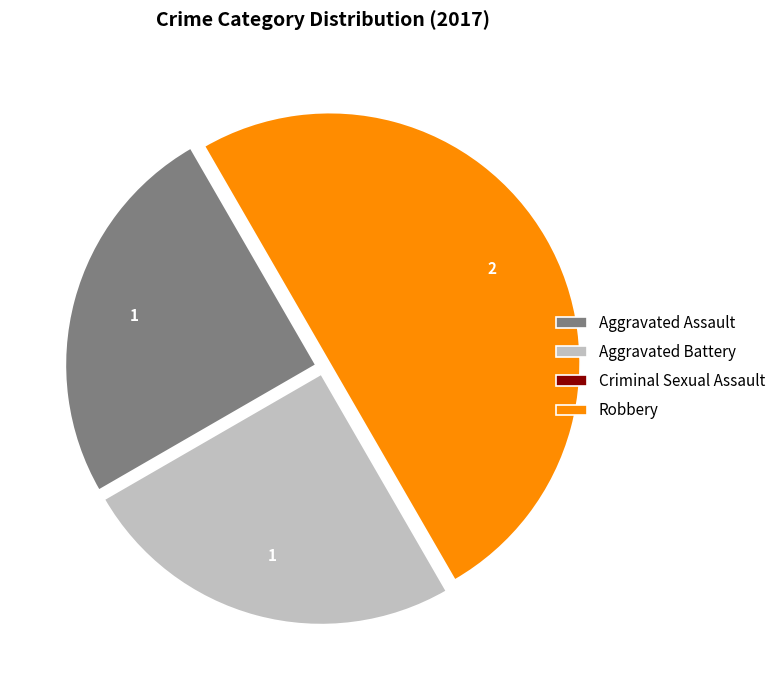

True or false: Aggravated Battery accounts for 25% of the total.

True